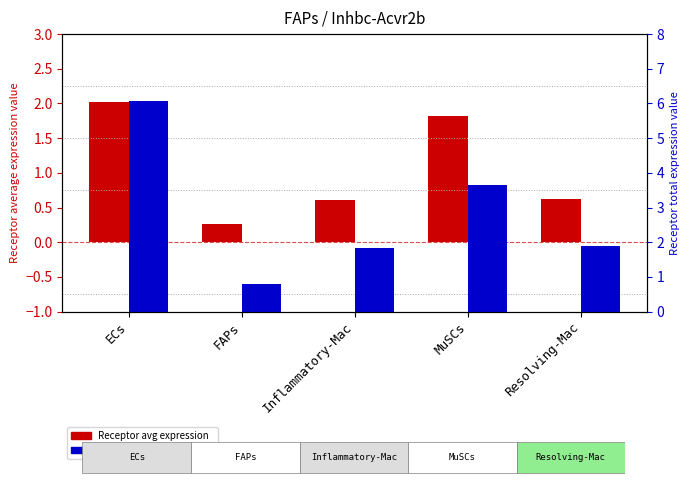

At which label does Receptor total expression value reach its minimum?

FAPs